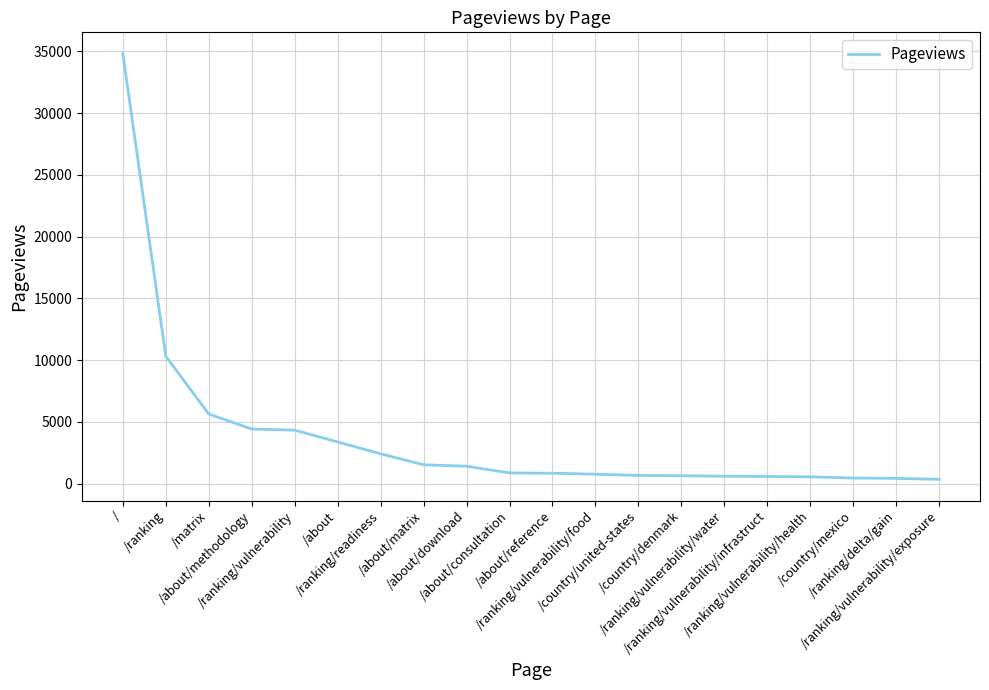

What is the sum of all values?

74995